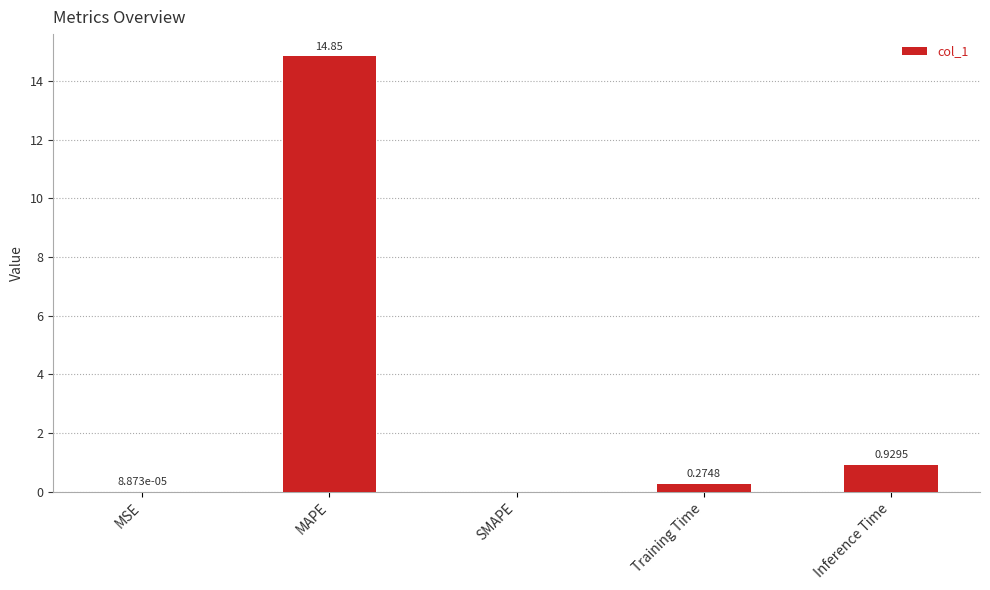

What is the change in value from MAPE to Training Time?

-14.6